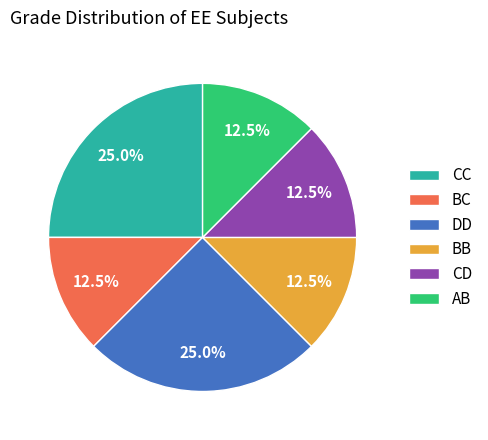

How much of the chart is everything except BC?

87.5%